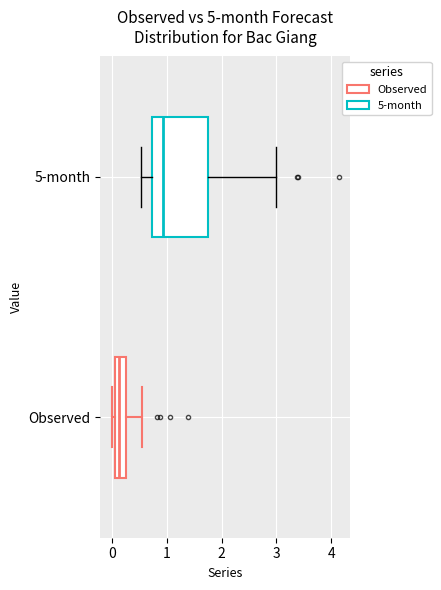

Which box has the furthest to the left median line?

Observed